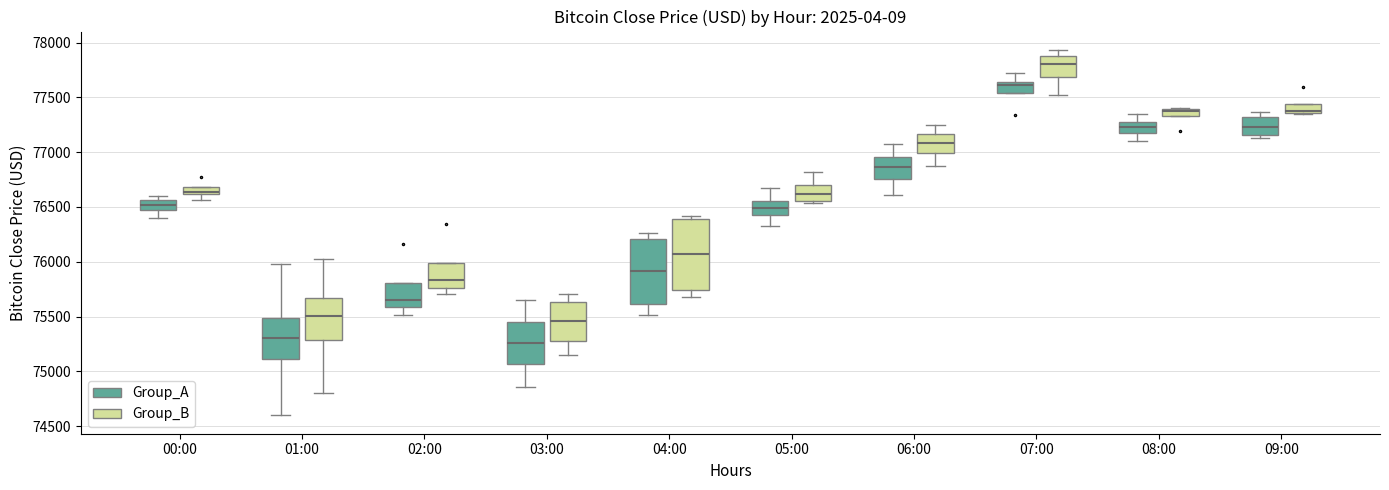

Where does the lower whisker of the box for 05:00 (Group_A) end on the y-axis? The values are not printed on the chart, so give them approximately, as read against the axis.

76350